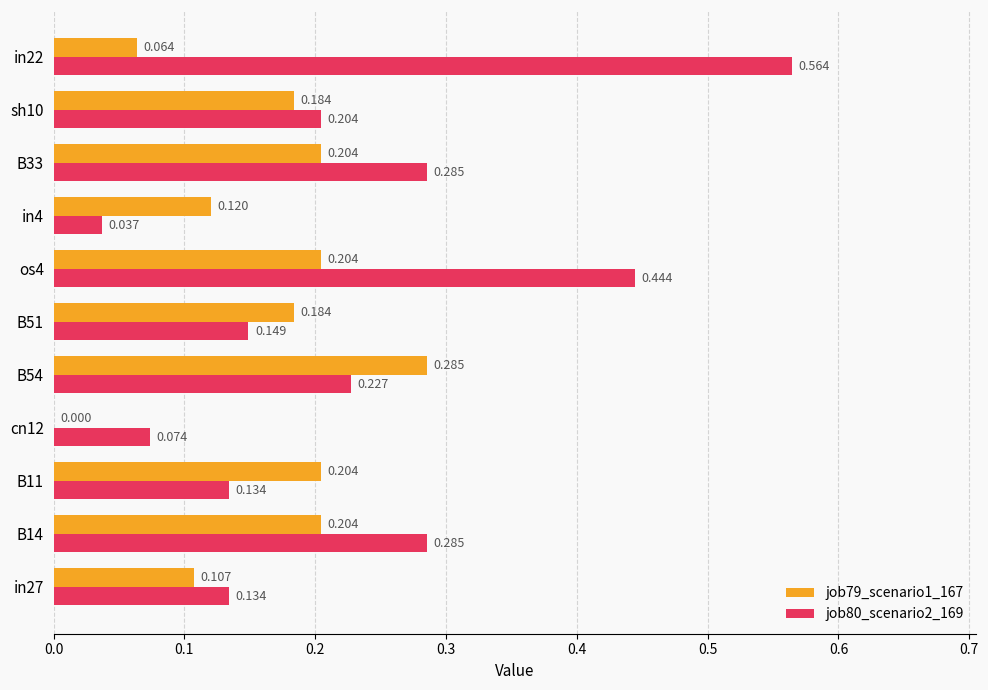

How many job79_scenario1_167 values are between 0 and 1?

11